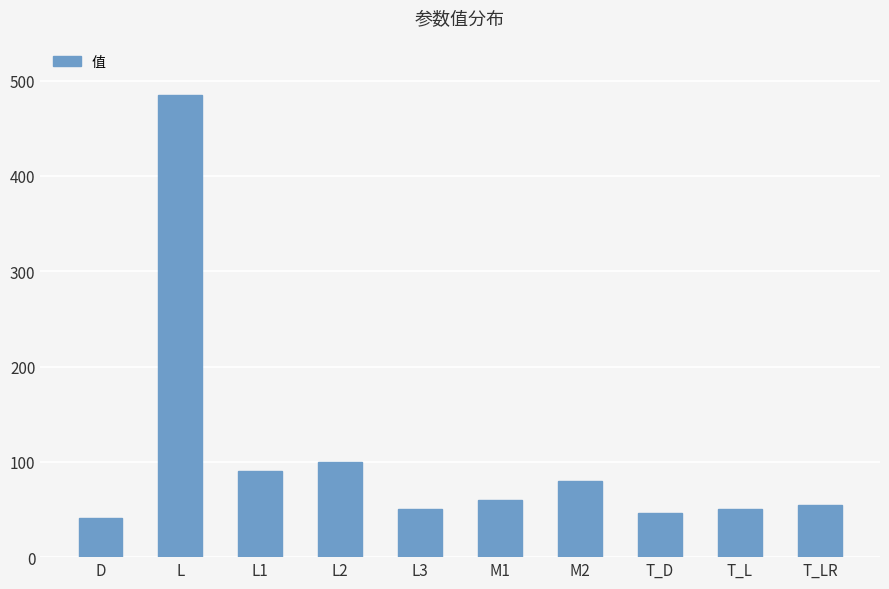

How many values are below 60?

5